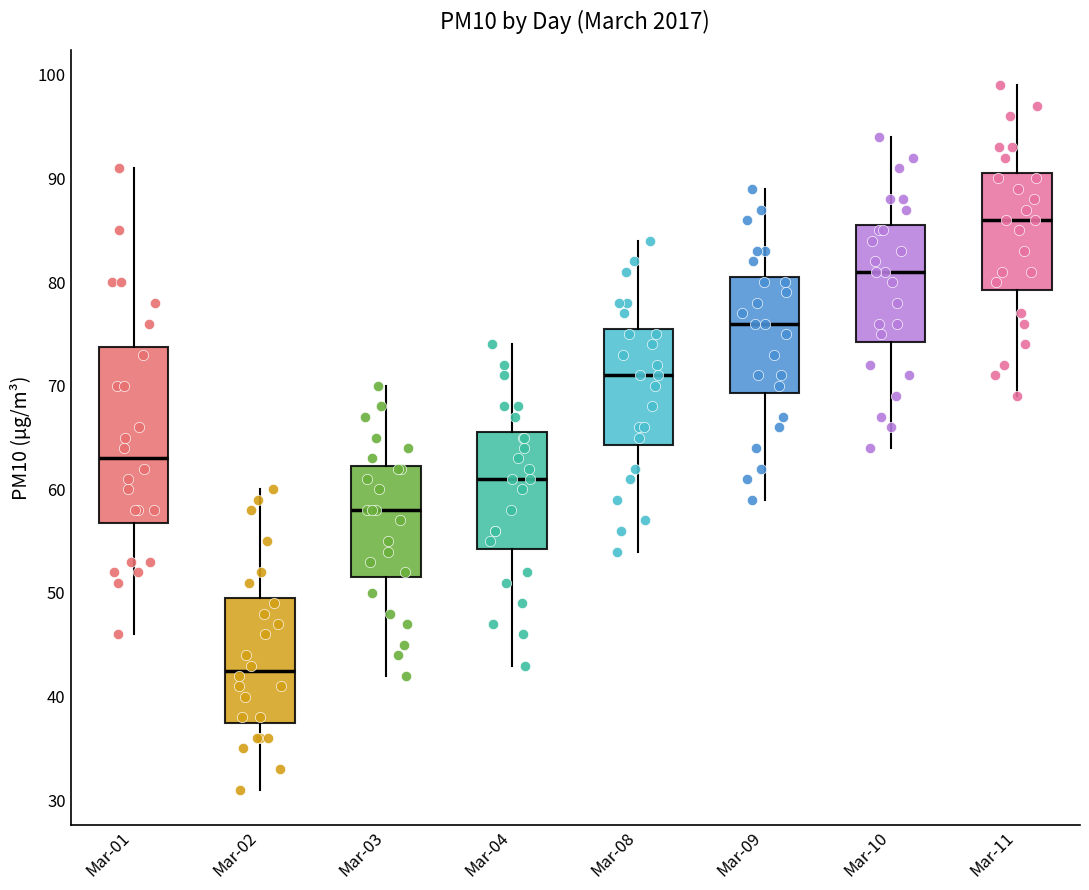

Which box's median line is the lowest?

Mar-02